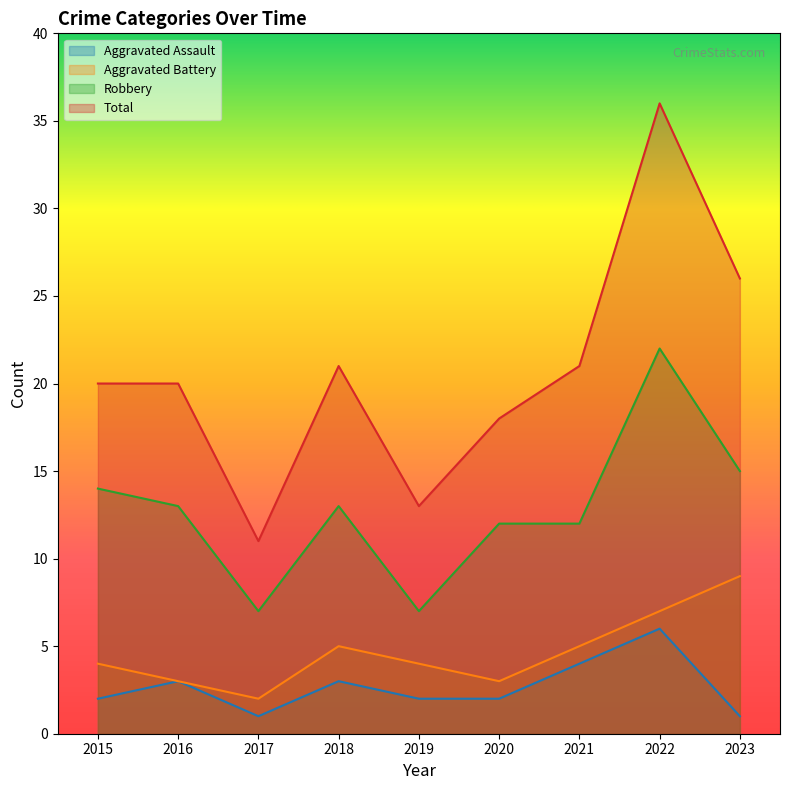

True or false: Aggravated Battery has more than 2 points higher than both neighbors.

False